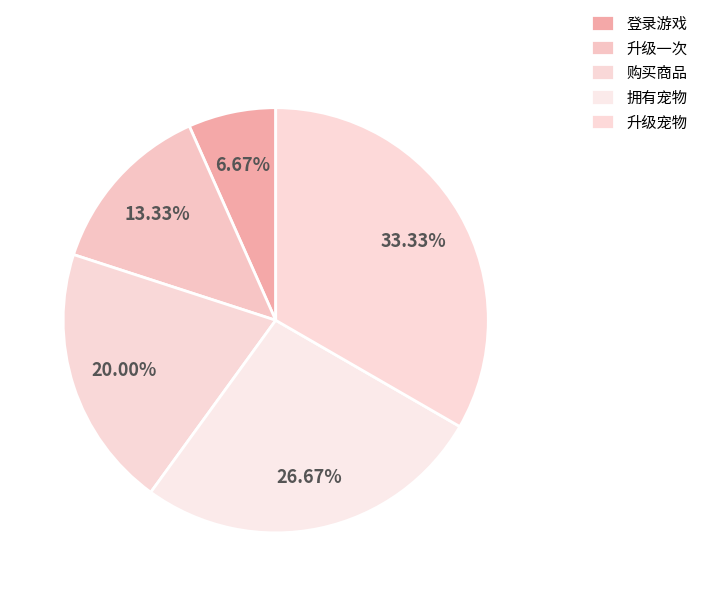

To the nearest percent, what is the difference between the largest and smallest slice percentages?

27%